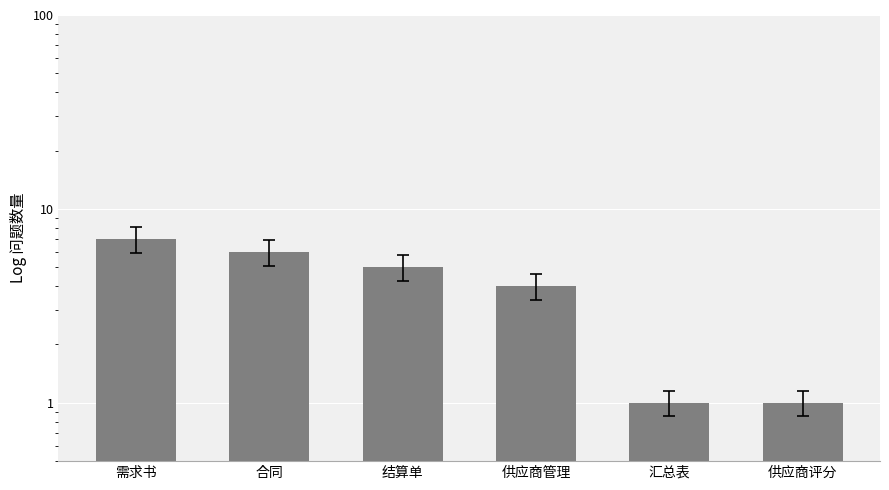

Reading right to left, extract all data points from this chart.

供应商评分=1	汇总表=1	供应商管理=4	结算单=5	合同=6	需求书=7